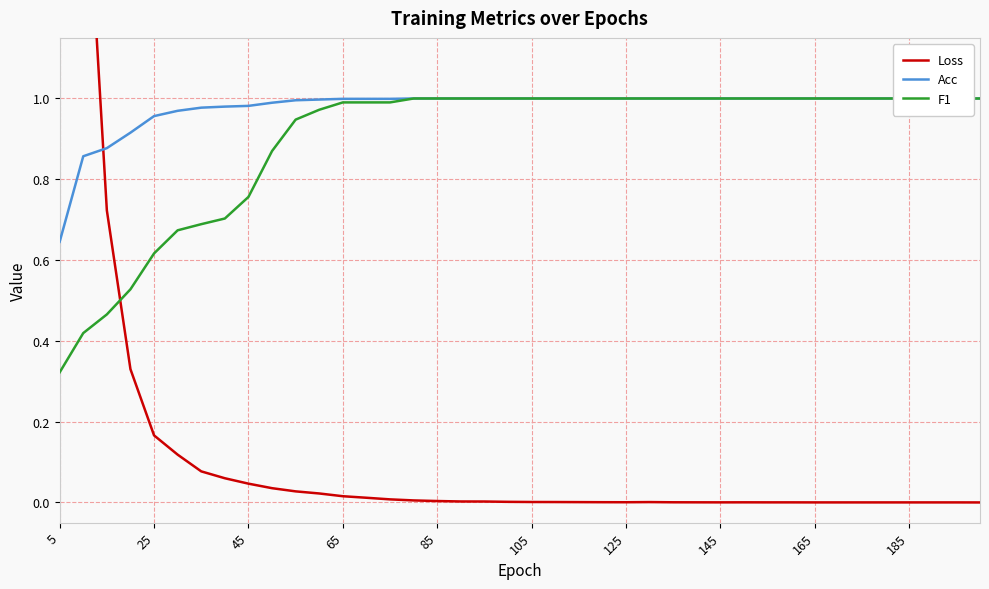

At how many categories does at least one series exceed 1?

2